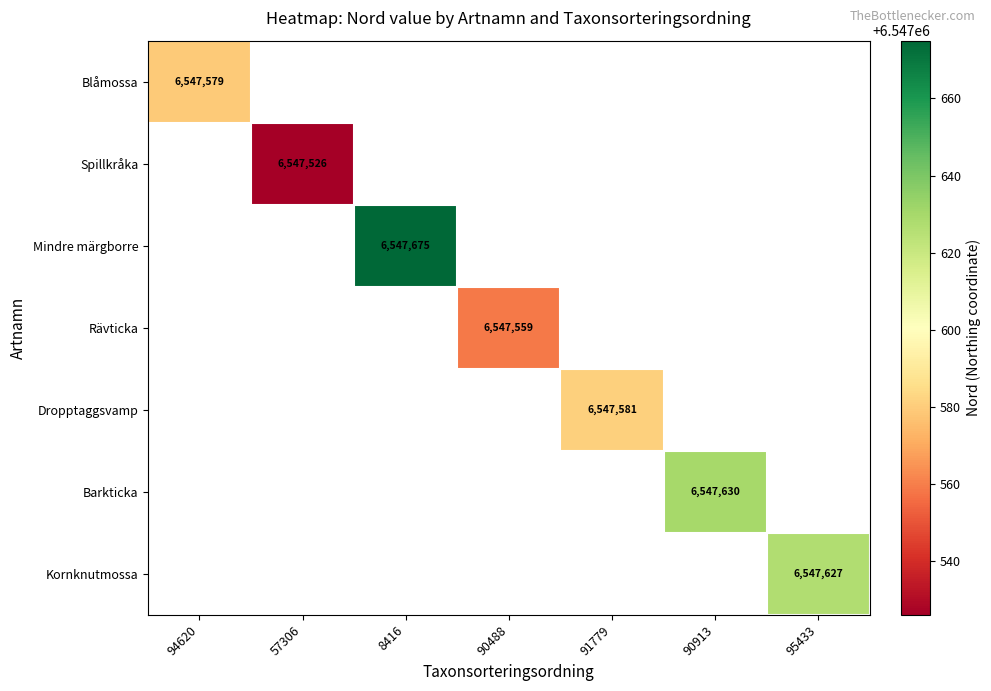

The Blåmossa series shows 6547579 at 94620. True or false?

True